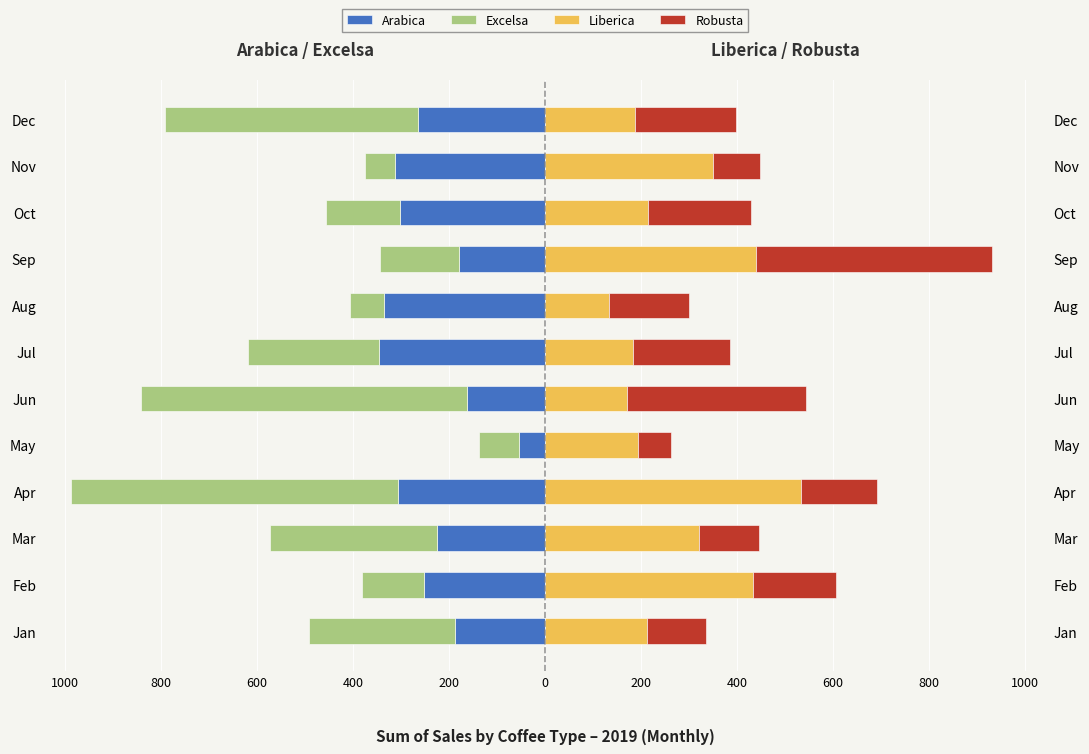

What are all the series names shown in the legend?

Arabica, Excelsa, Liberica, Robusta